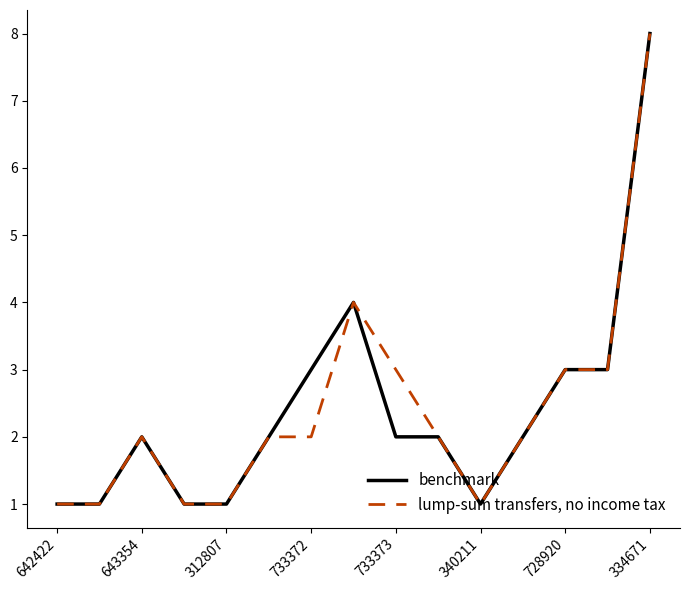

What is the highest value of the lump-sum transfers, no income tax series?

8